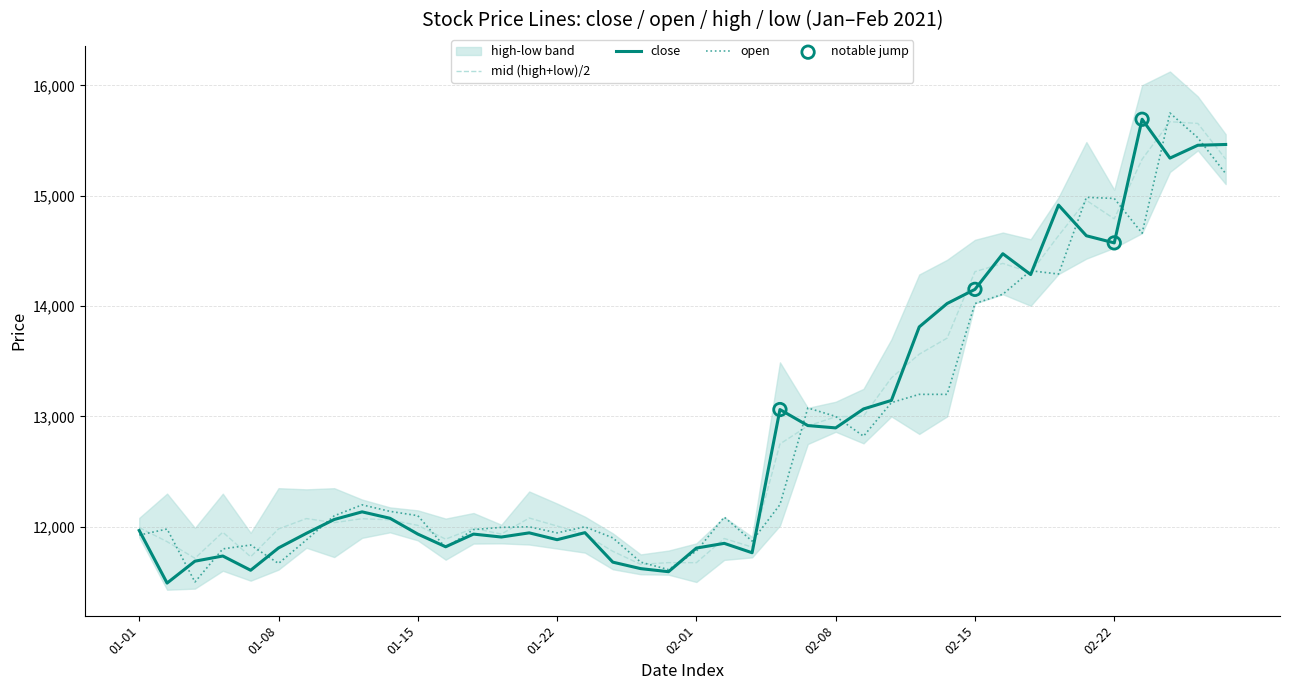

Which series reaches the minimum Y coordinate?

close